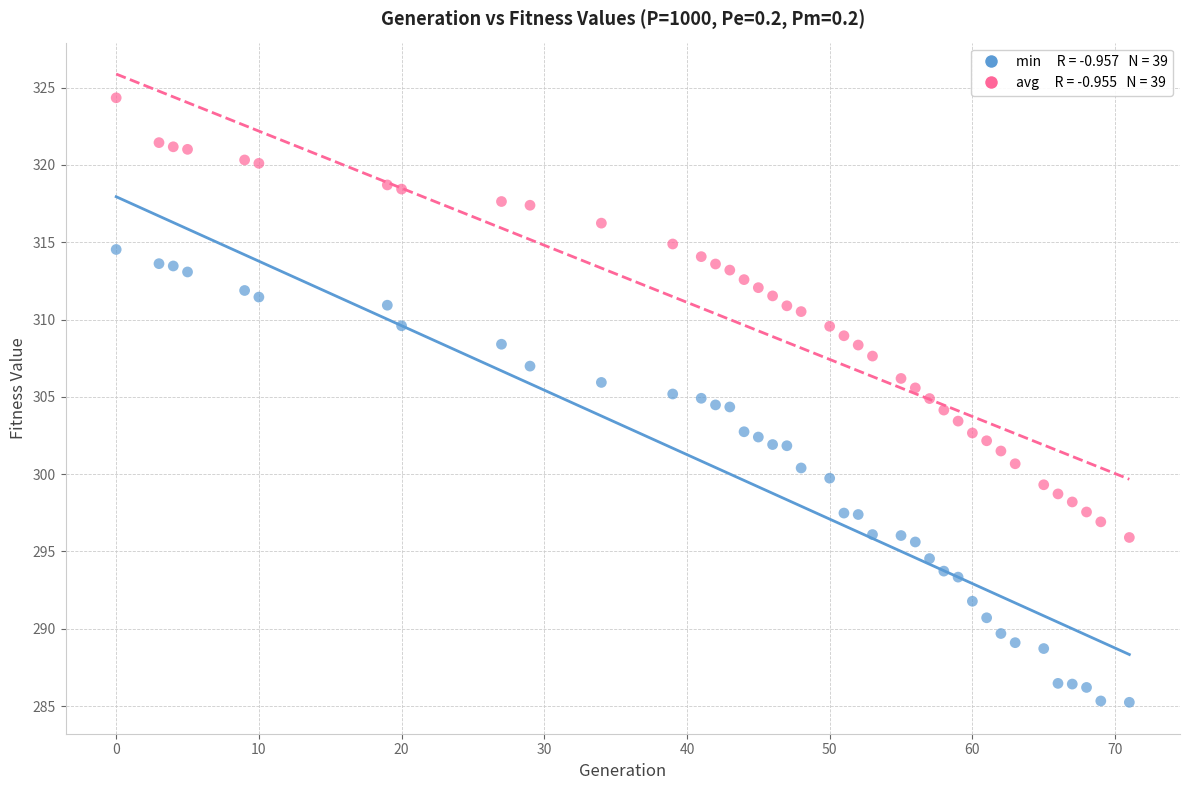

Across all data points, what is the range of Y values (max minus min)?

39.1